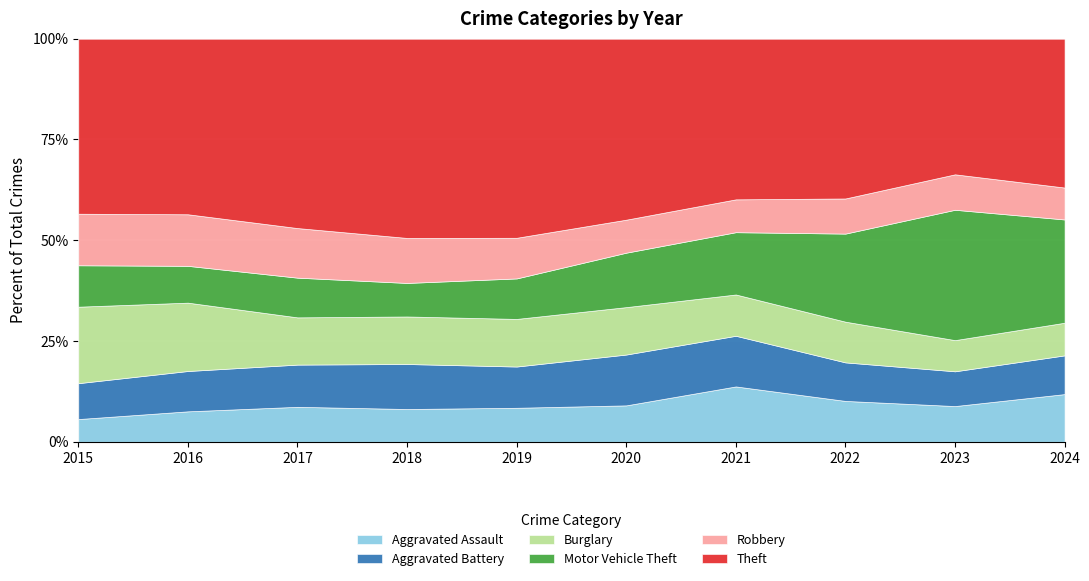

Is the value of Robbery at 2015 greater than the value of Aggravated Battery at 2017?

Yes